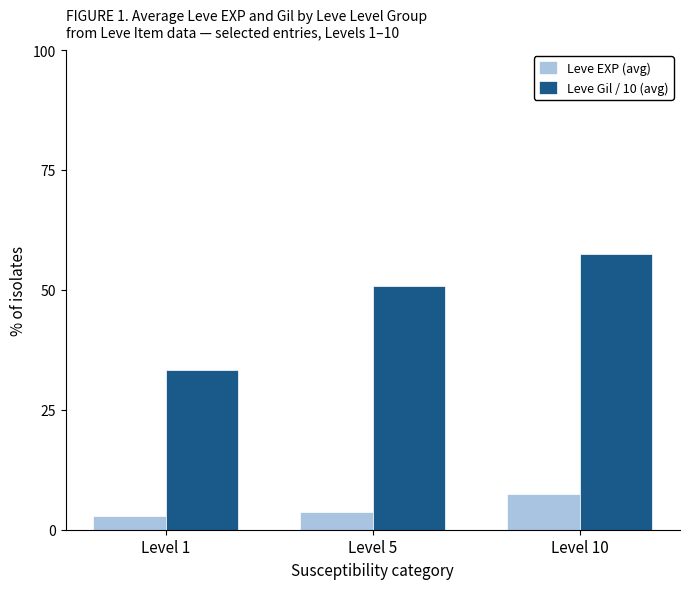

At which category is the sum across all series the highest?

Level 10